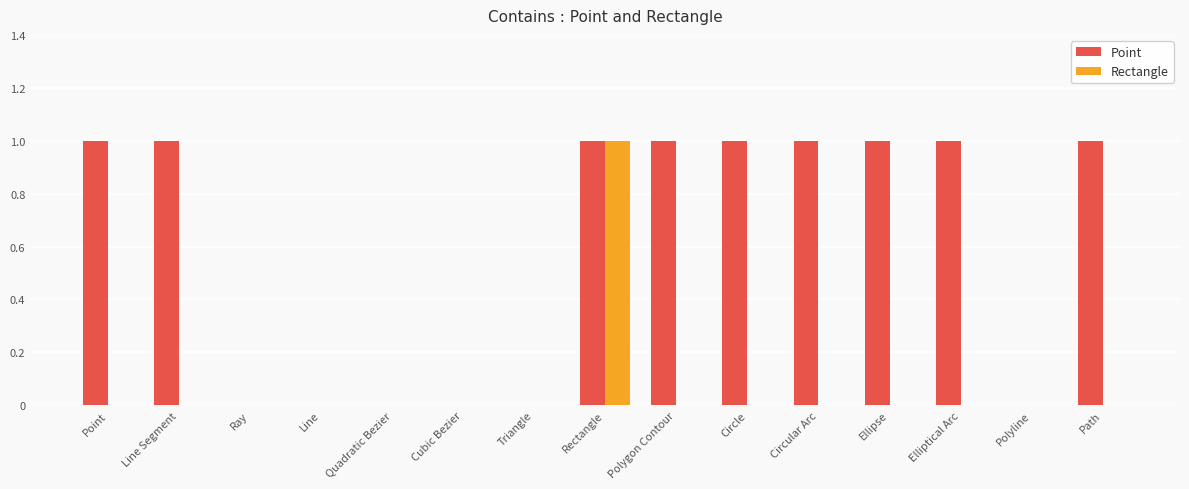

The Rectangle series shows -1 at Polyline. True or false?

False